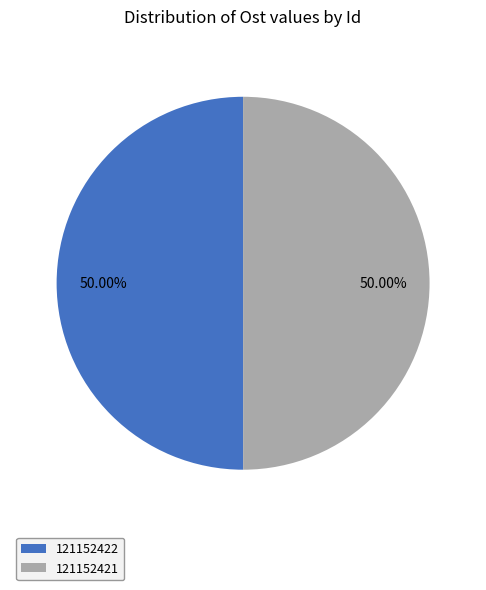

The 121152422 slice represents 50% of the pie. True or false?

True